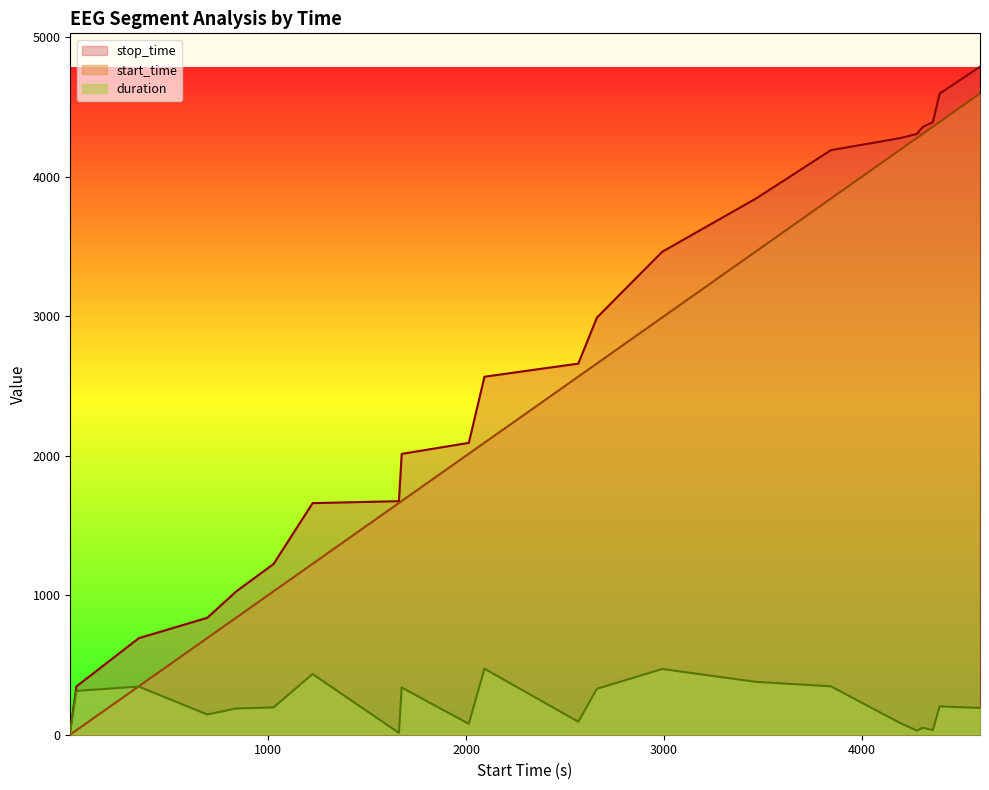

How many data points does each series have?

22